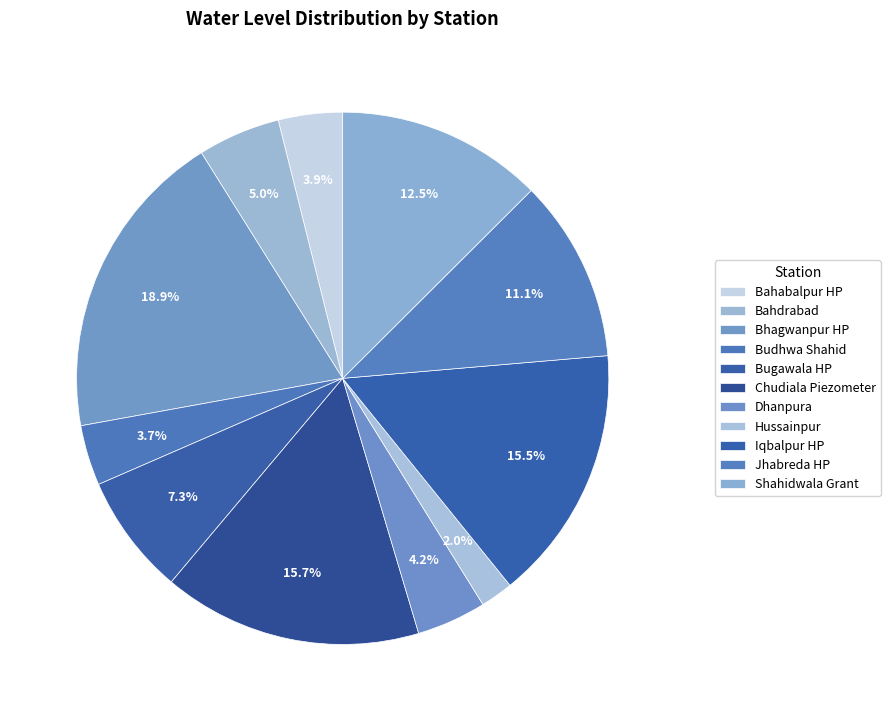

How many segments does this pie chart have?

11